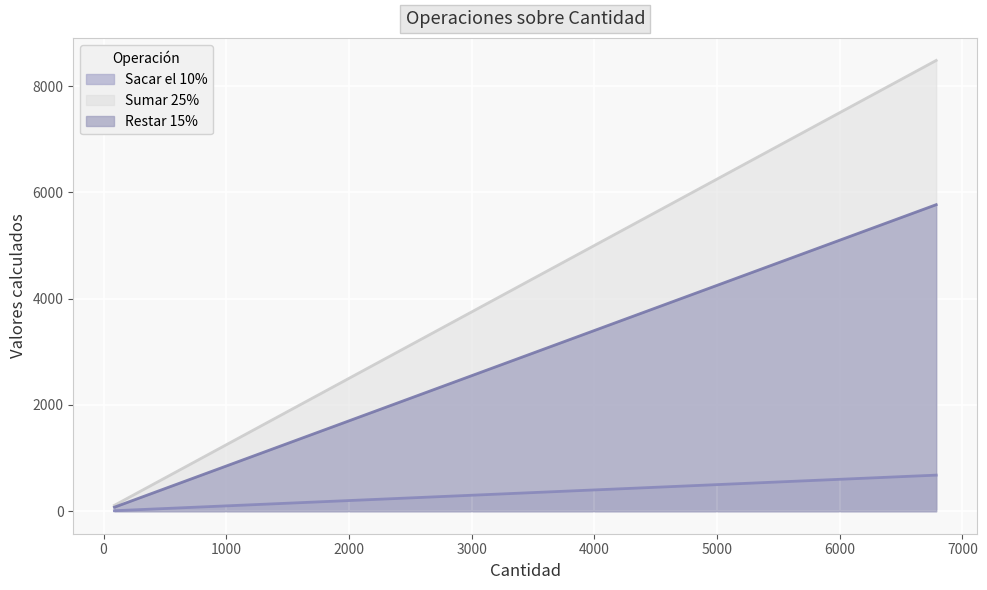

How many categories are shown in the chart?

5